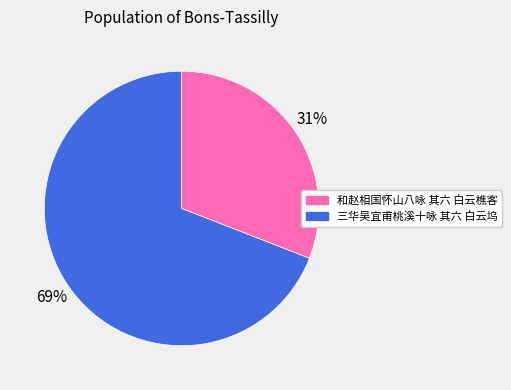

Which category accounts for the majority?

三华吴宜甫桃溪十咏 其六 白云坞